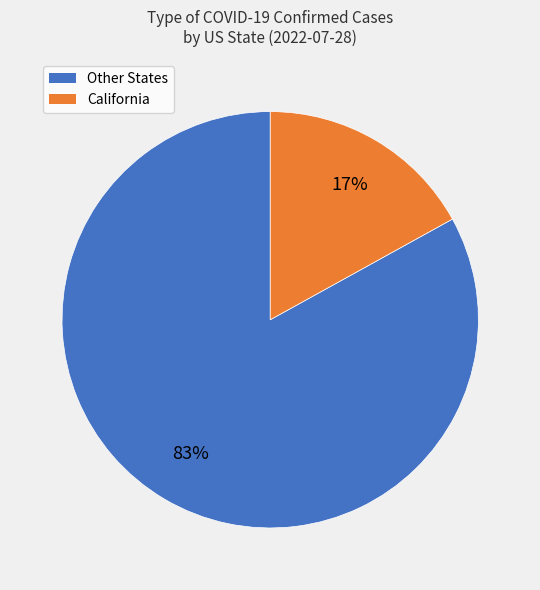

What is the largest slice in the pie chart?

Other States